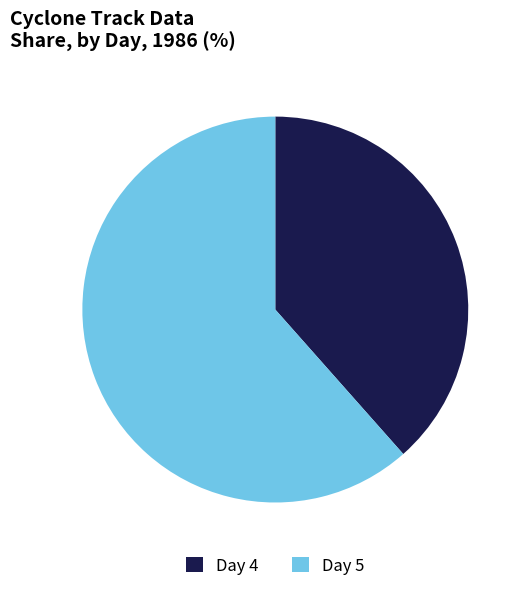

Rank the categories by value from lowest to highest.

Day 4, Day 5